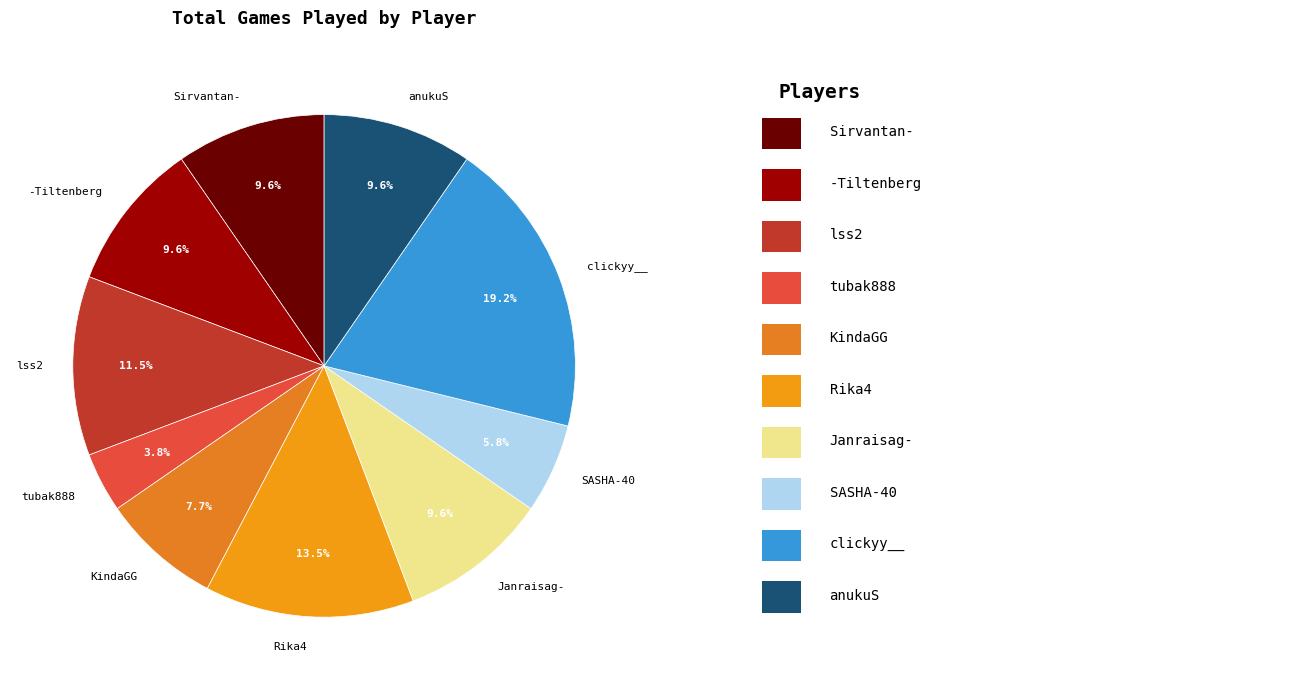

What is the ratio of the value at Janraisag- to the value at -Tiltenberg?

1.0